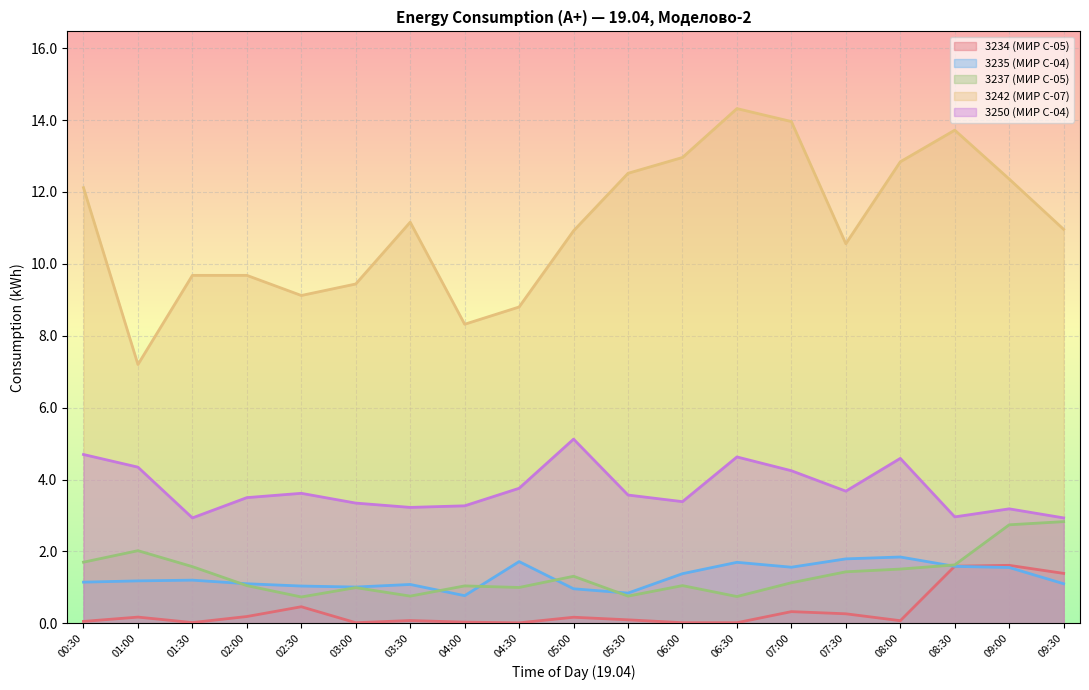

At which label does 3235 (МИР С-04) reach its minimum?

04:00